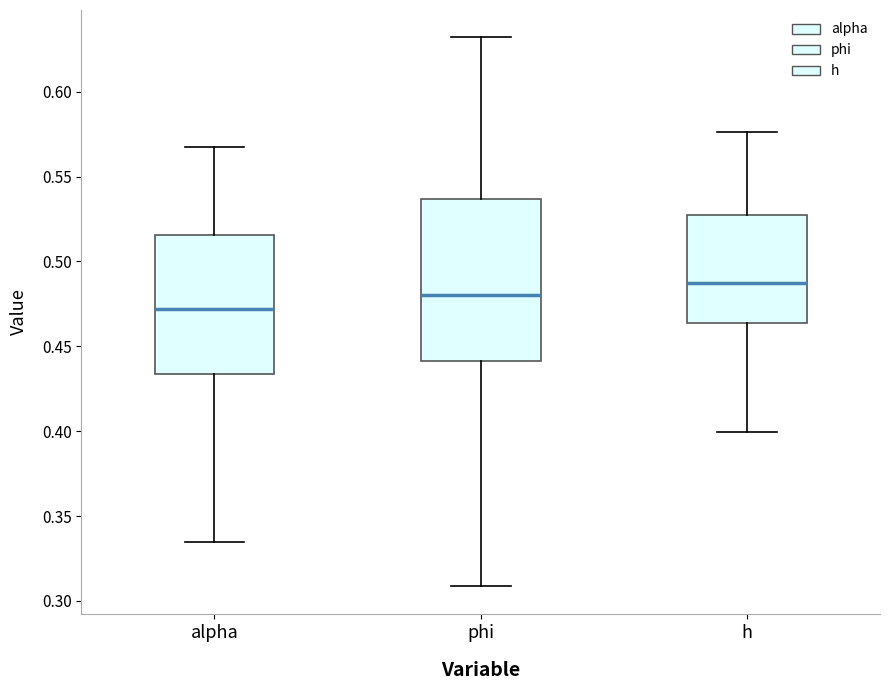

Which box's median line is the highest?

h